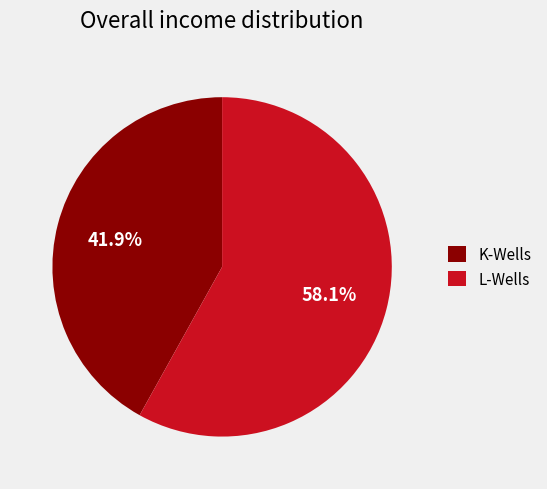

What percentage is NOT represented by K-Wells?

58.1%